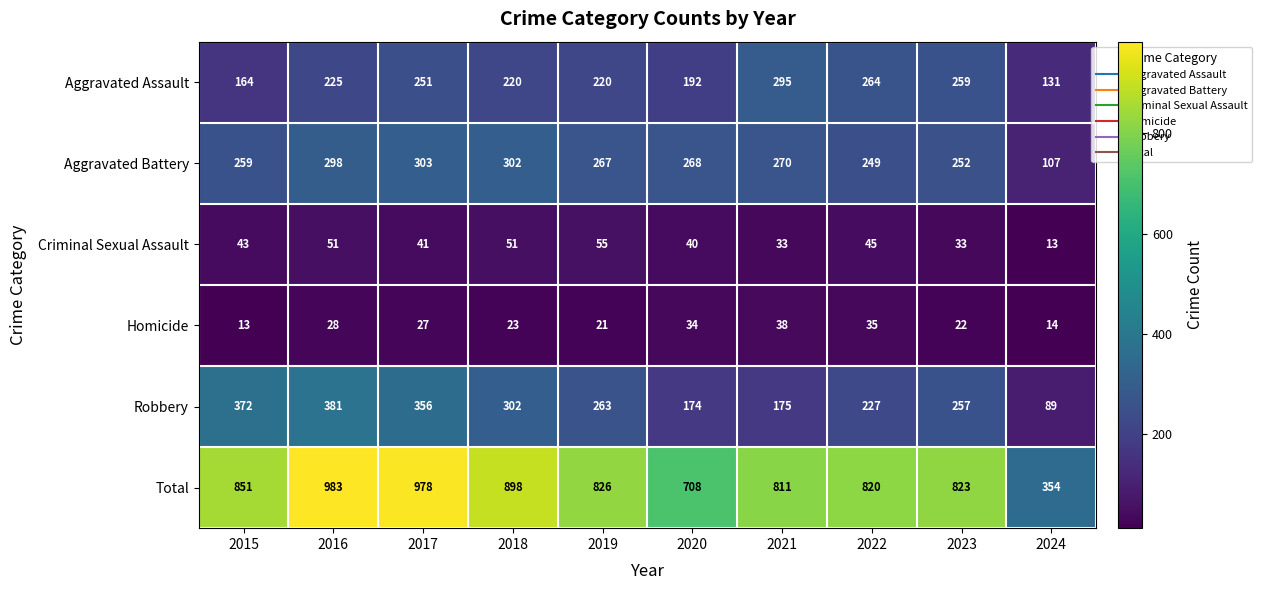

What is the difference between the second highest and minimum values in the Robbery series?

283